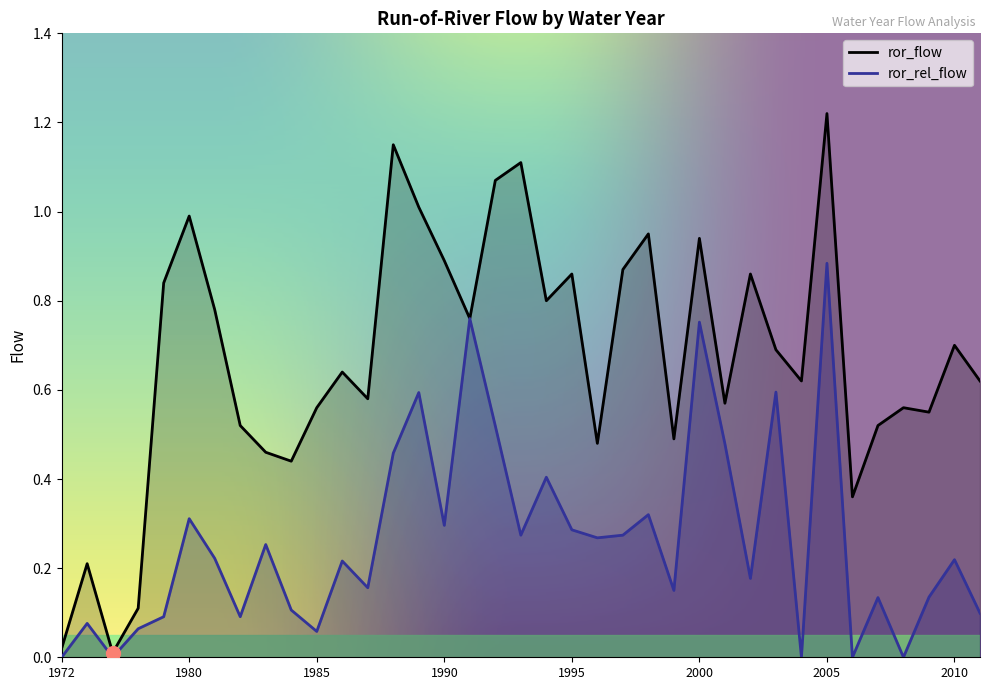

Between 1979 and 2000, which series saw the biggest shift?

ror_rel_flow